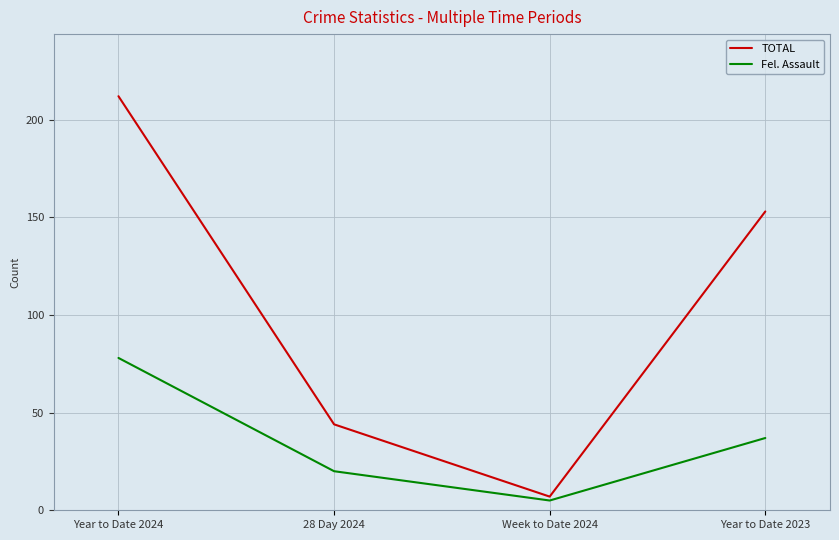

Rank the categories by TOTAL value from lowest to highest.

Week to Date 2024, 28 Day 2024, Year to Date 2023, Year to Date 2024